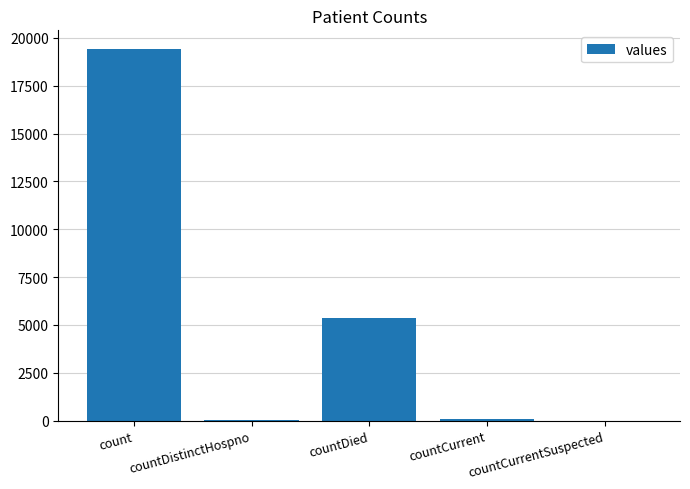

True or false: the data shows 7915 at countCurrentSuspected.

False